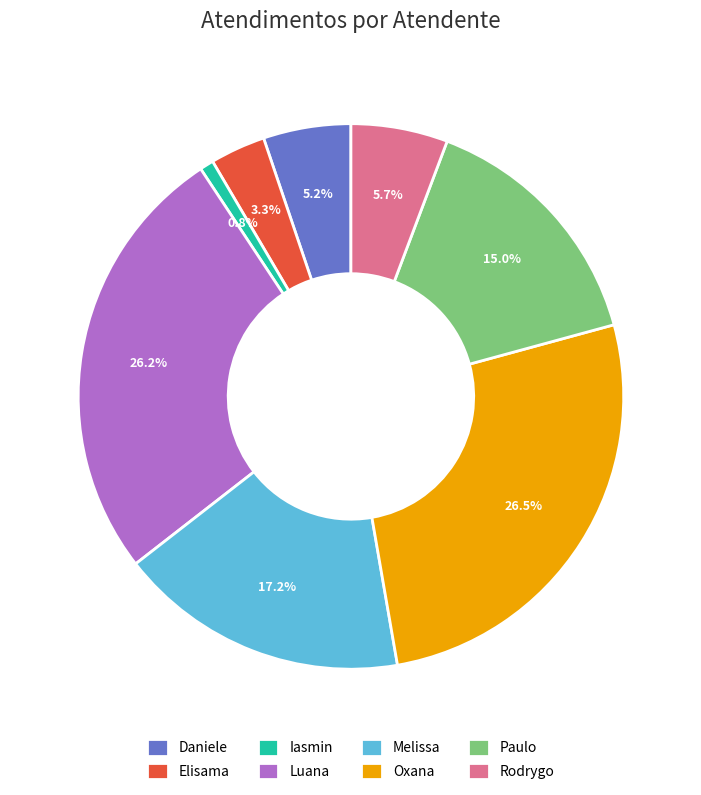

Which category has the smallest portion of the pie?

Iasmin